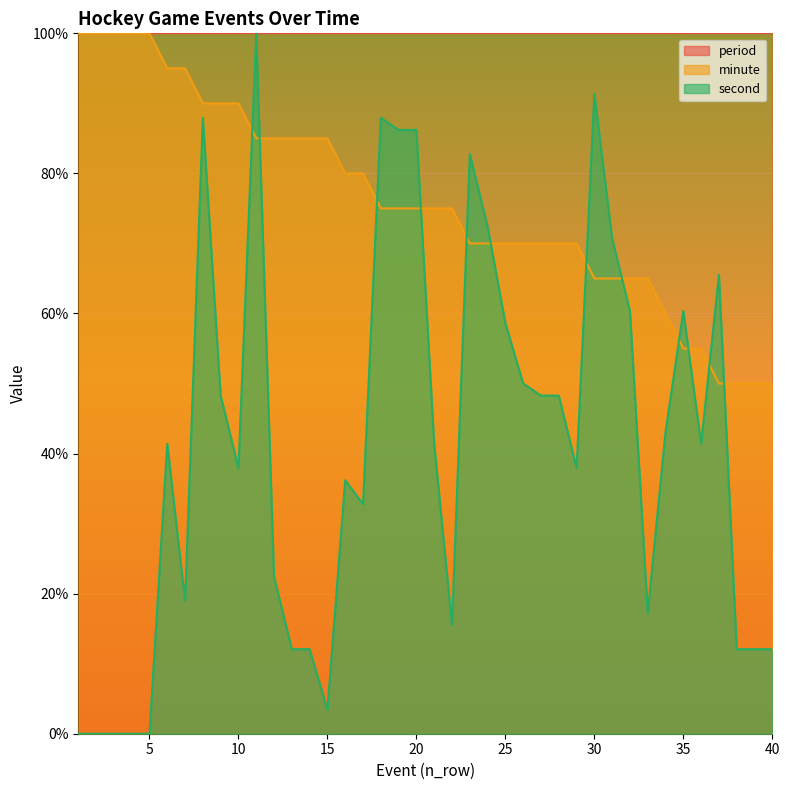

Reading left to right, what are all the values shown in this chart?

minute: 100.0	100.0	100.0	100.0	100.0	95.0	95.0	90.0	90.0	90.0	85.0	85.0	85.0	85.0	85.0	80.0	80.0	75.0	75.0	75.0	75.0	75.0	70.0	70.0	70.0	70.0	70.0	70.0	70.0	65.0	65.0	65.0	65.0	60.0	55.0	55.0	50.0	50.0	50.0	50.0
second: 0.0	0.0	0.0	0.0	0.0	41.4	19.0	87.9	48.3	37.9	100.0	22.4	12.1	12.1	3.4	36.2	32.8	87.9	86.2	86.2	41.4	15.5	82.8	72.4	58.6	50.0	48.3	48.3	37.9	91.4	70.7	60.3	17.2	43.1	60.3	41.4	65.5	12.1	12.1	12.1